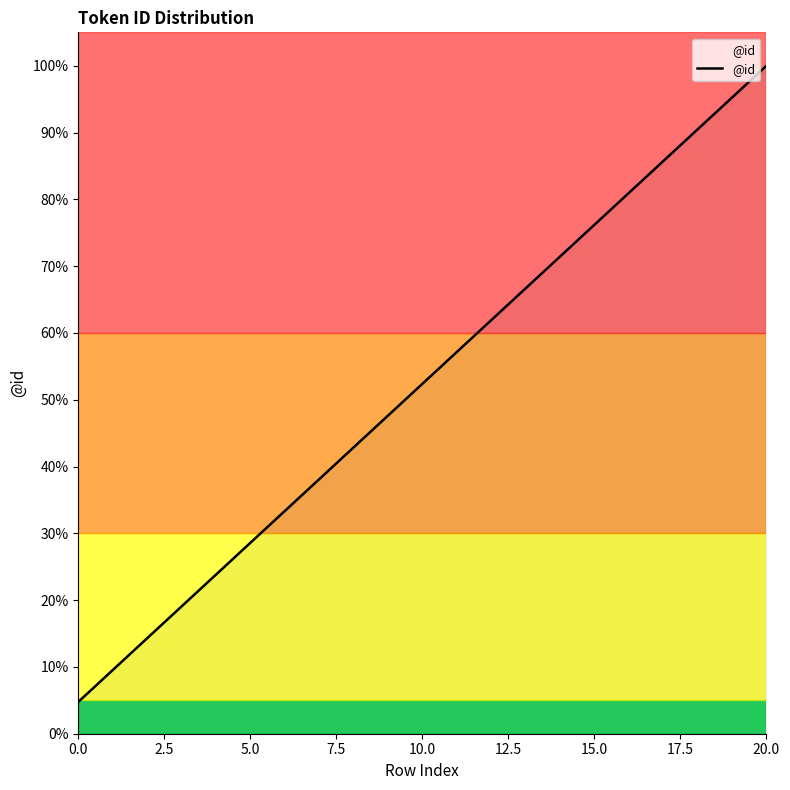

What is the maximum value shown in the chart?

100.0